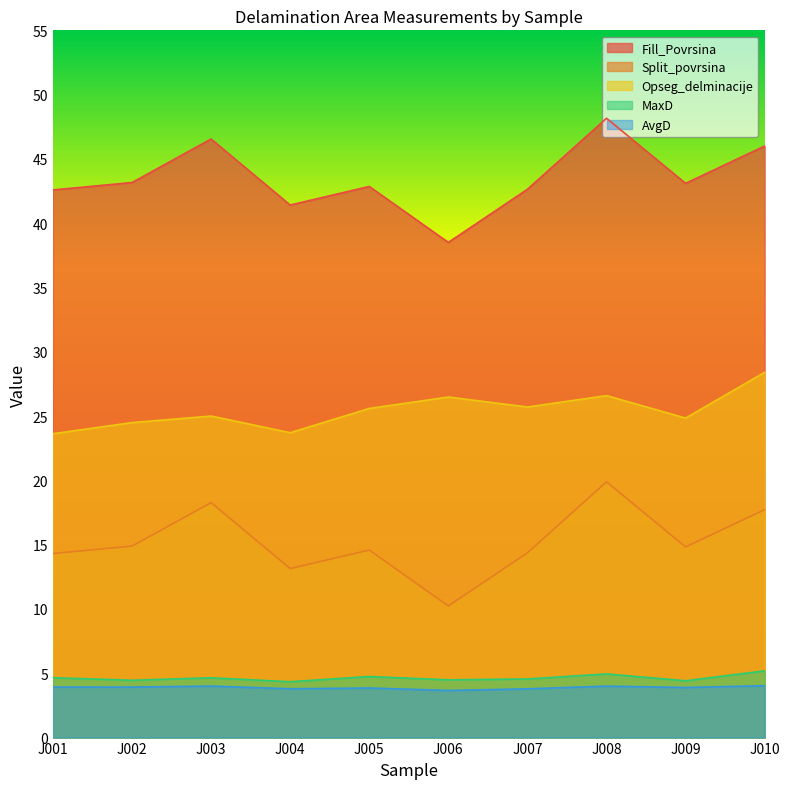

What is the value of the Fill_Povrsina point at the 1st from the left?

42.6